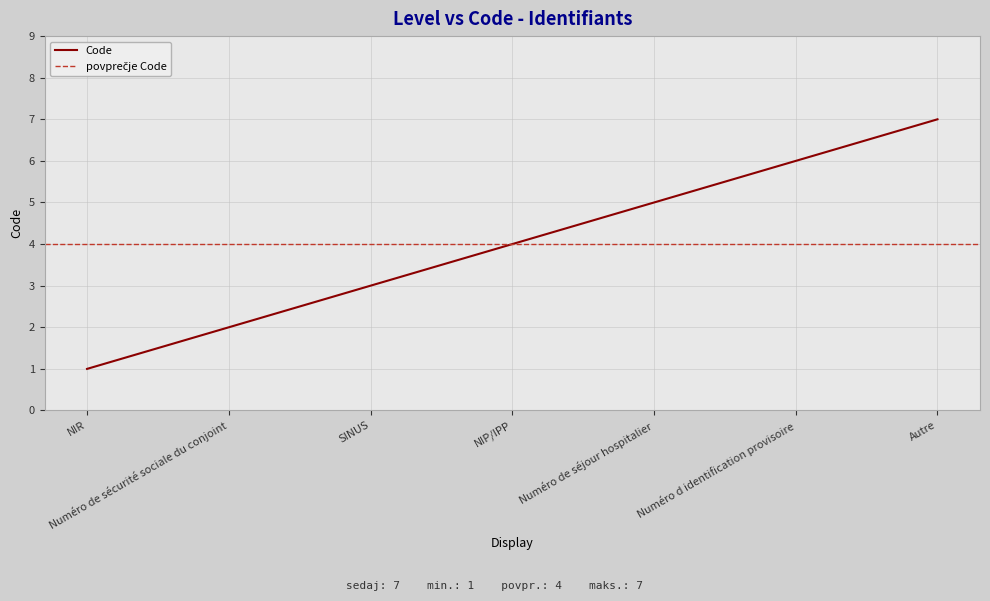

The value at Numéro de sécurité sociale du conjoint is 3. True or false?

False